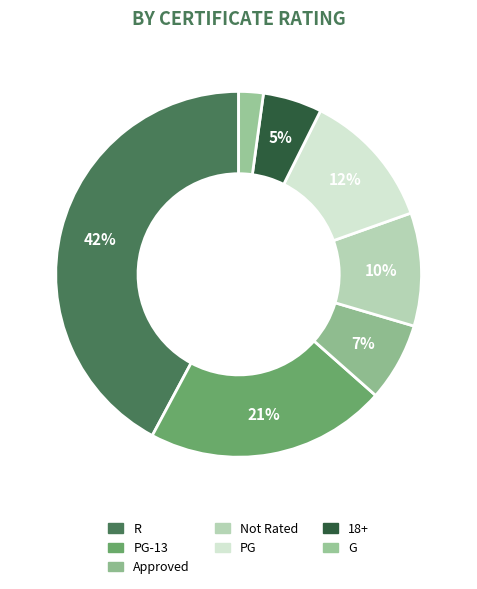

Between R and PG, which is larger?

R